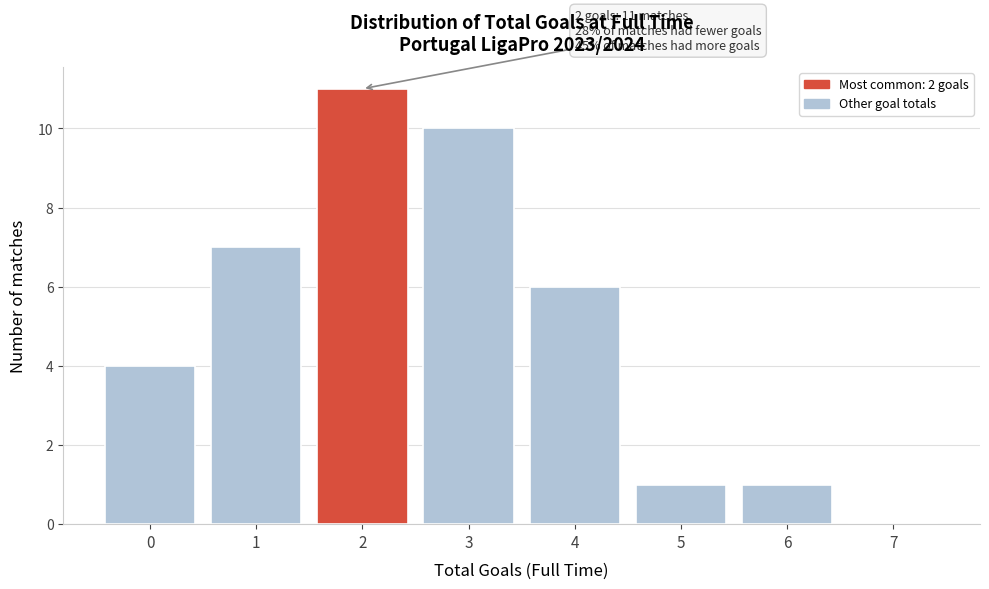

Over which range of the x-axis is the bar tallest?

1.5 to 2.5